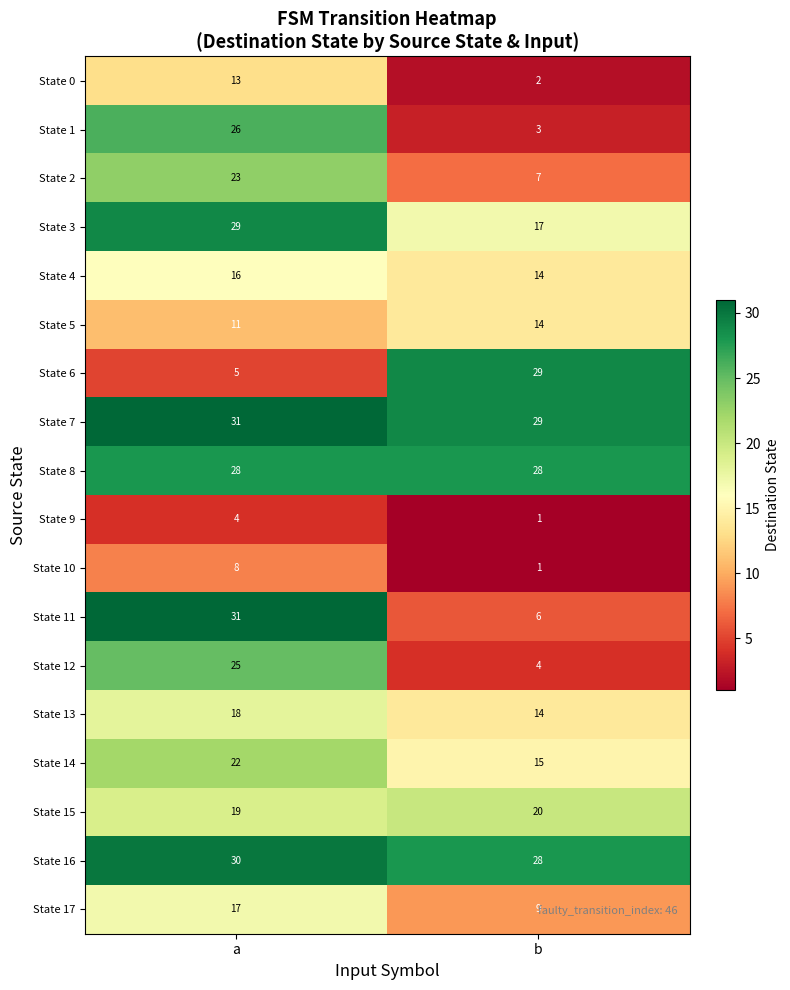

What is the total value across all series at a?

356